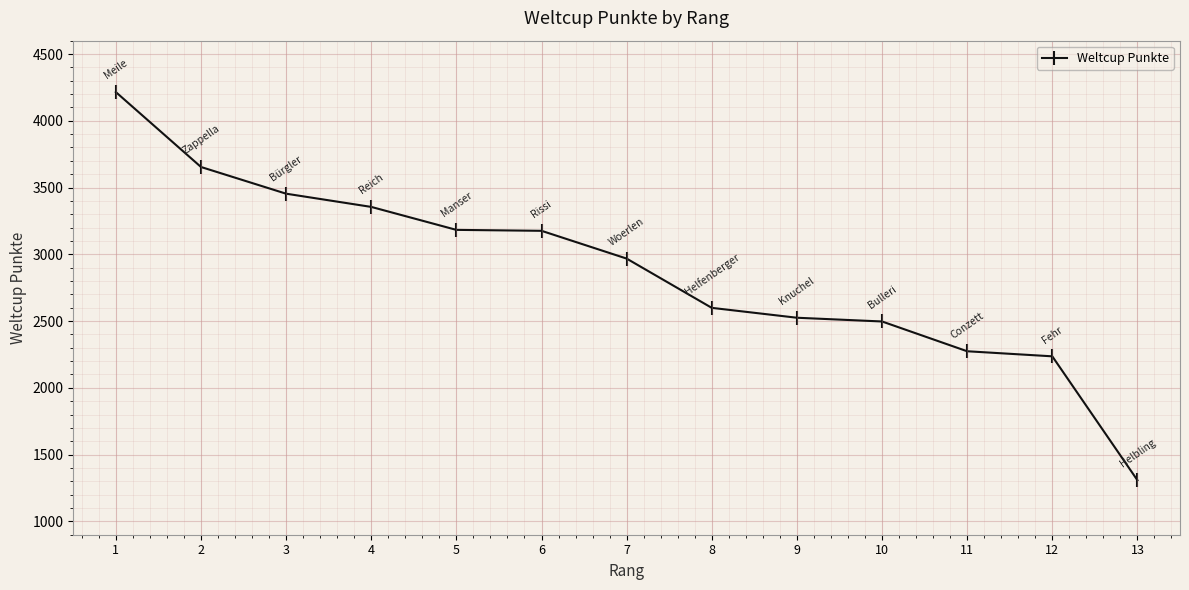

What is the ratio of the value at 10 to the value at 12?

1.1